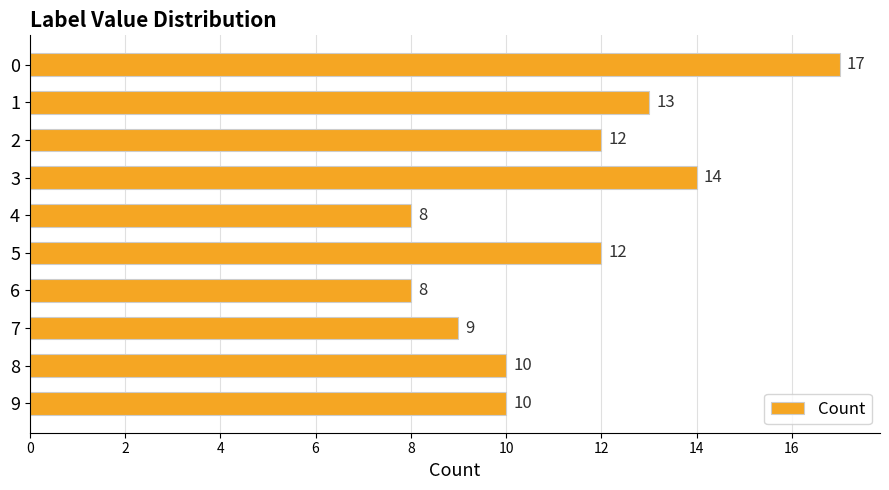

What is the average value?

11